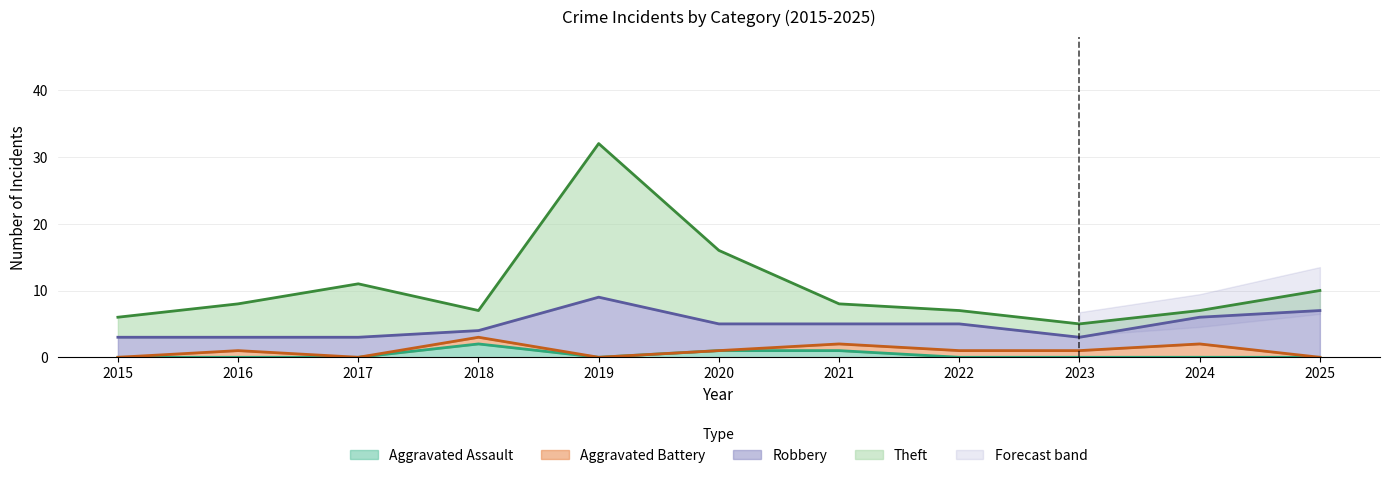

What is the difference between the maximum and second lowest values in the Aggravated Assault series?

2